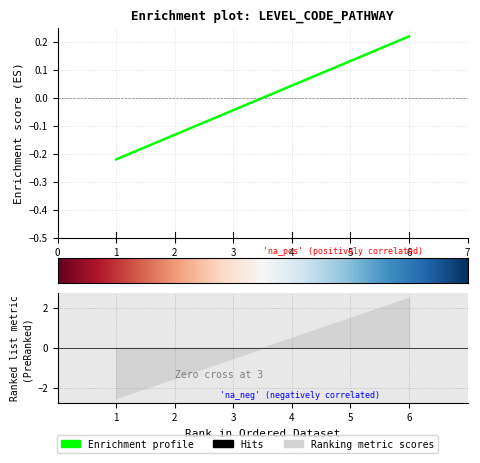

Count the number of categories in the chart.

6